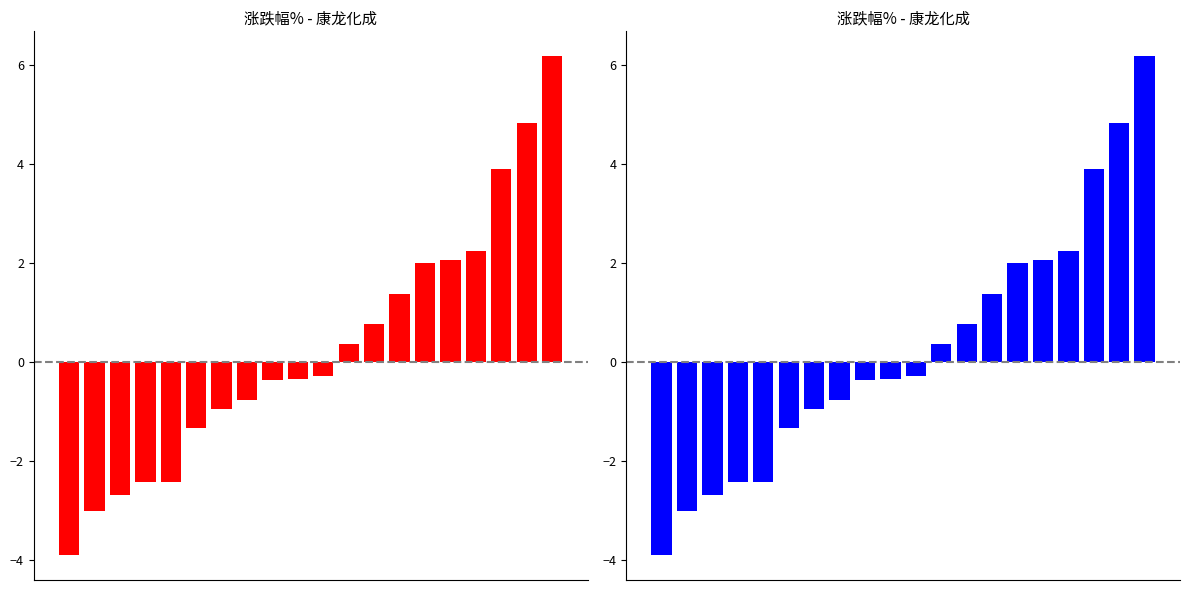

Are the bars grouped side by side (vs. stacked)?

No